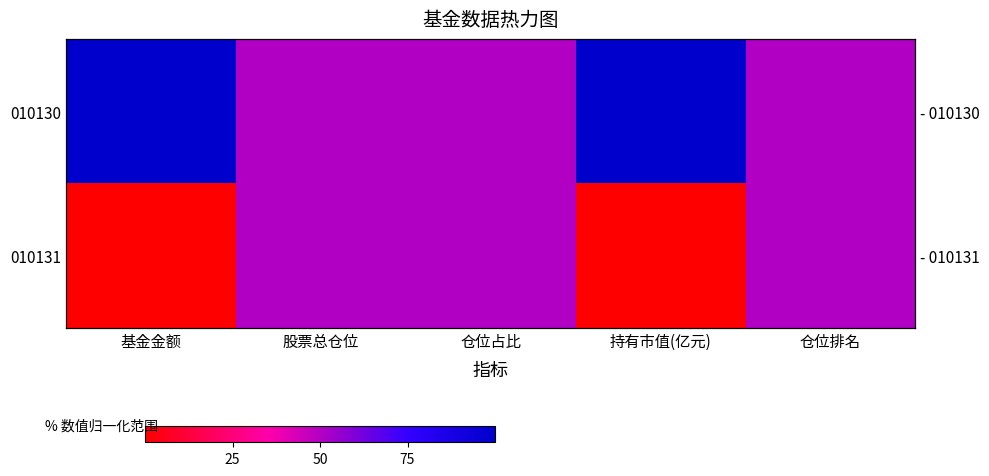

What is the total value across all series at 持有市值(亿元)?

1.0